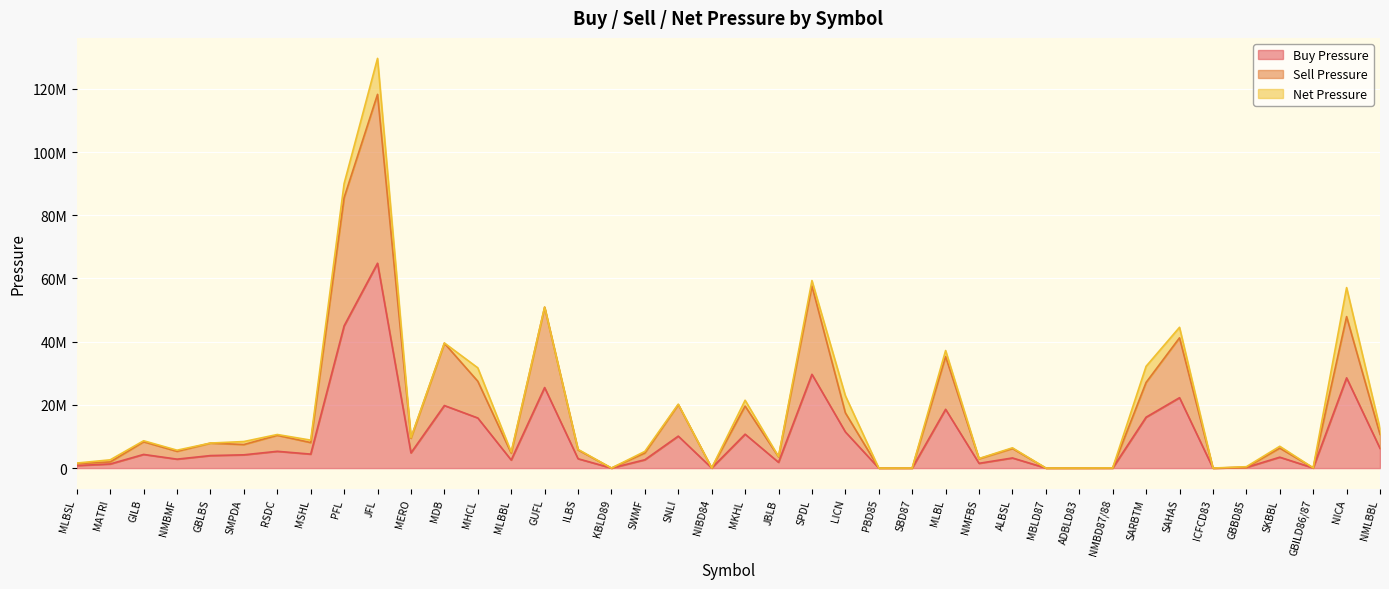

What is the value of the Sell Pressure point at the 4th from the left?

5305203